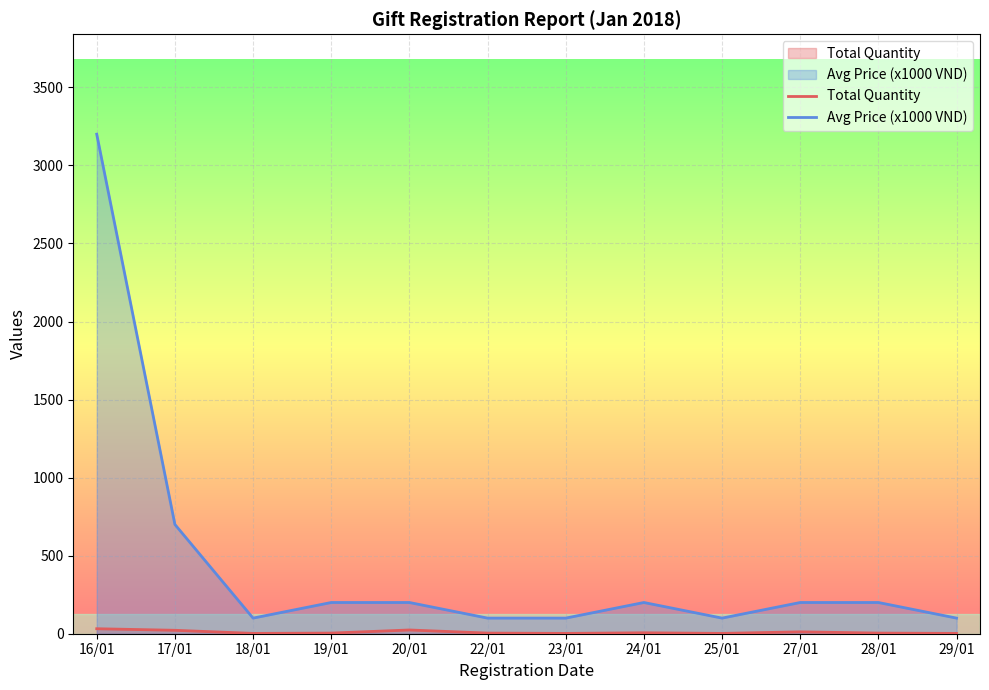

True or false: Total Quantity and Avg Price (x1000 VND) cross at least once.

False